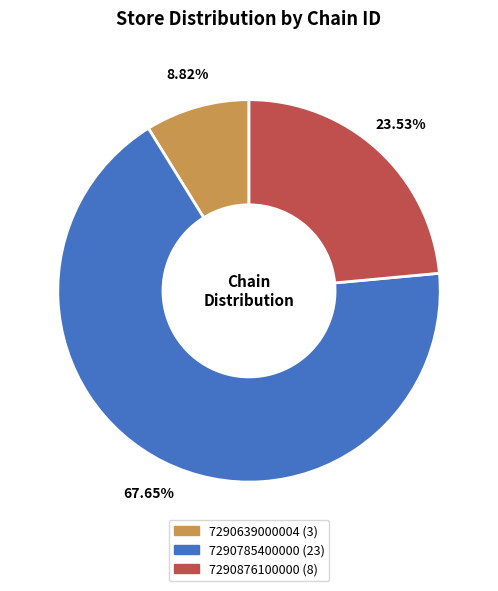

Which slice is the largest?

7290785400000